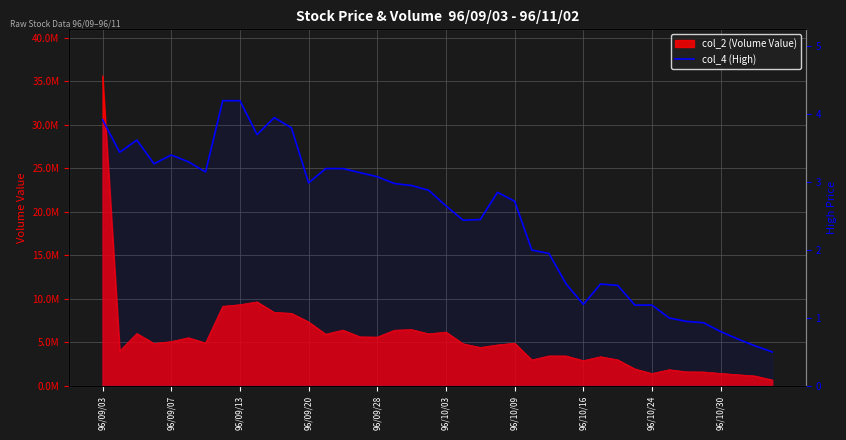

What position from the right is 11?

29